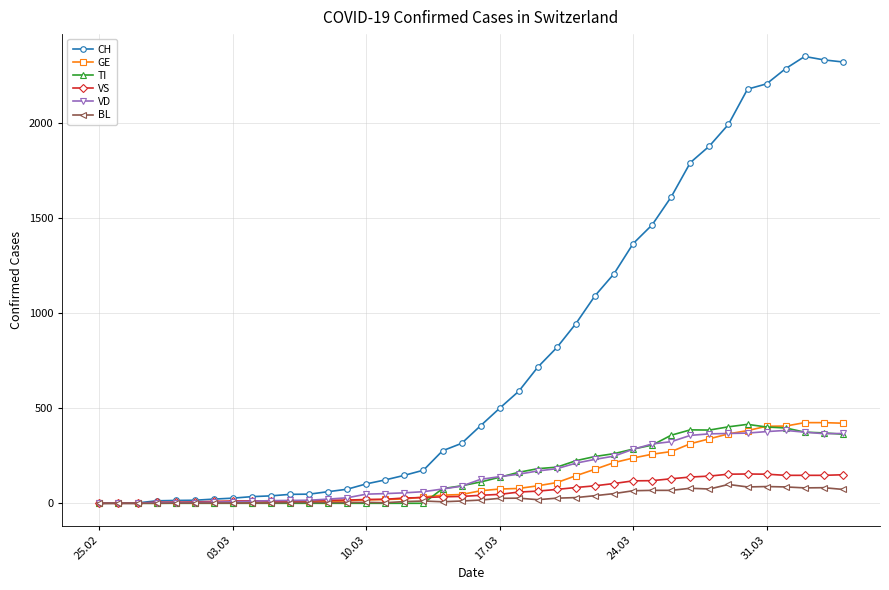

Which series has the largest total across all categories?

CH